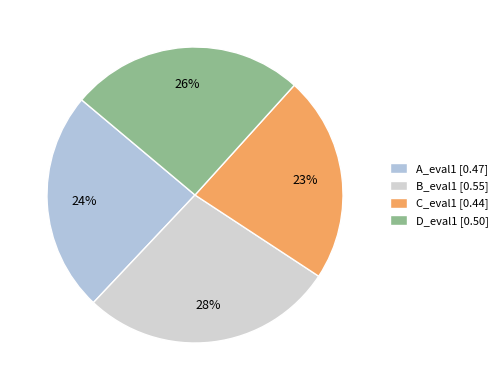

Is there any slice that represents more than half of the pie?

No